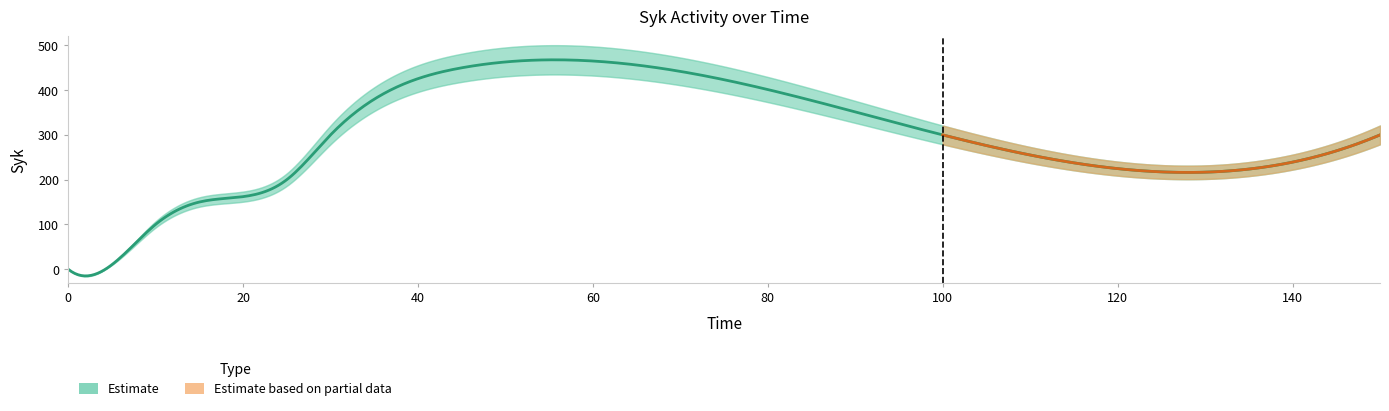

Reading right to left, what are all the values shown in this chart?

300	300	450	300	200	150	100	10	0